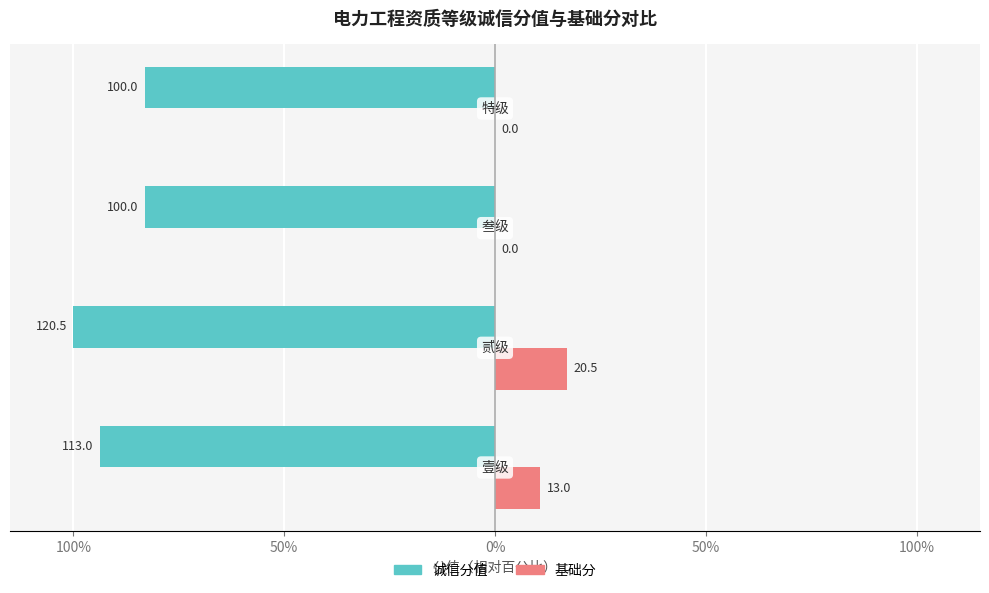

What are all the series names shown in the legend?

诚信分值, 基础分